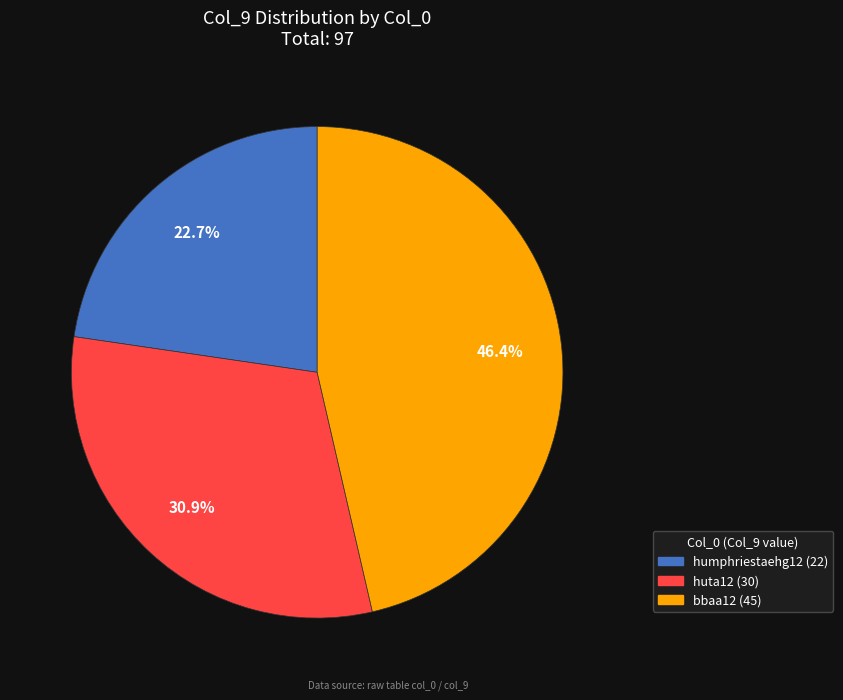

Is the sum of bbaa12 and huta12 greater than half?

Yes